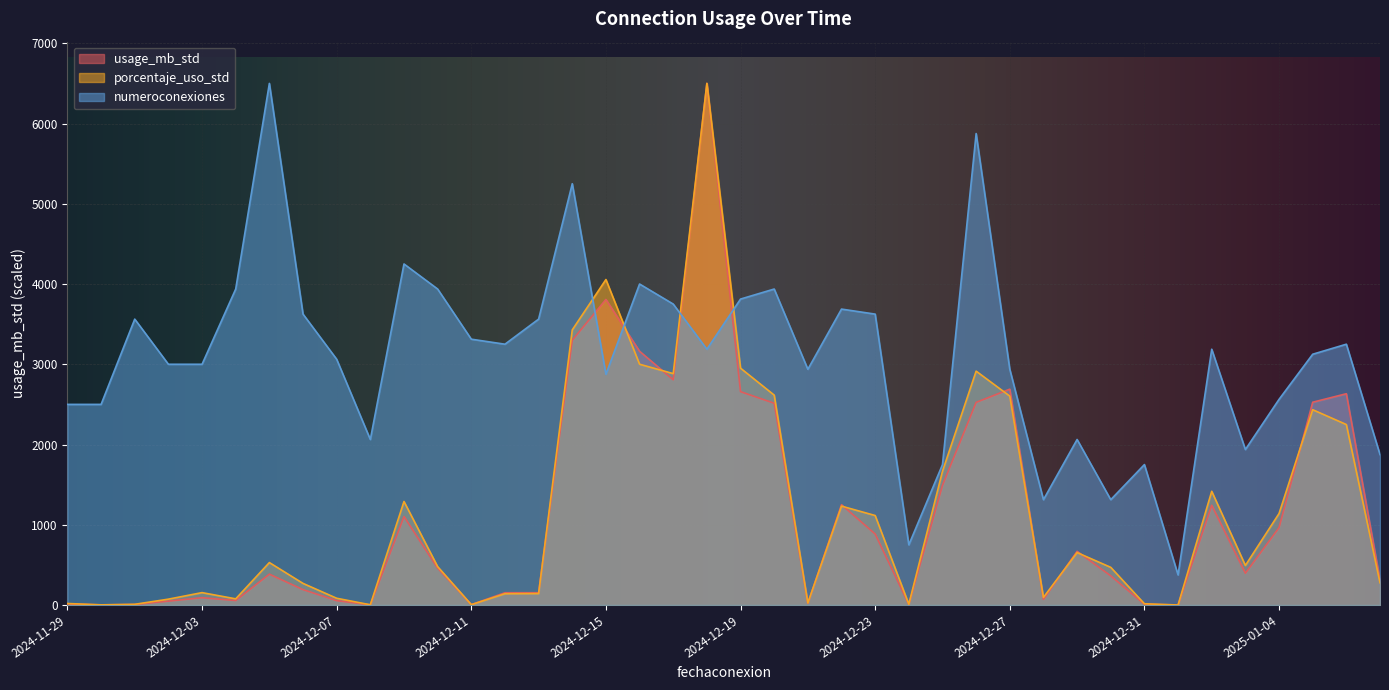

Rank the series at 2024-12-18 from highest to lowest value.

usage_mb_std, porcentaje_uso_std, numeroconexiones